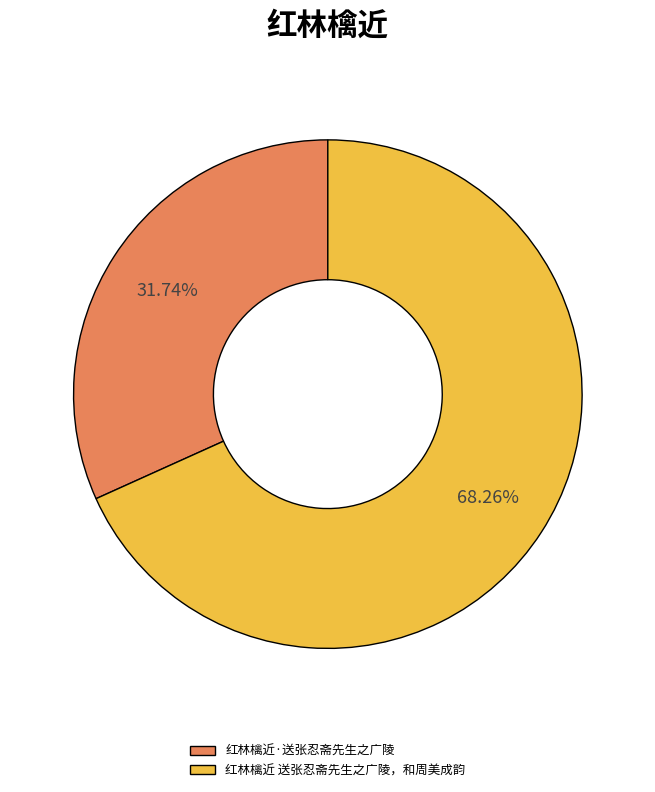

How many slices are in this pie chart?

2